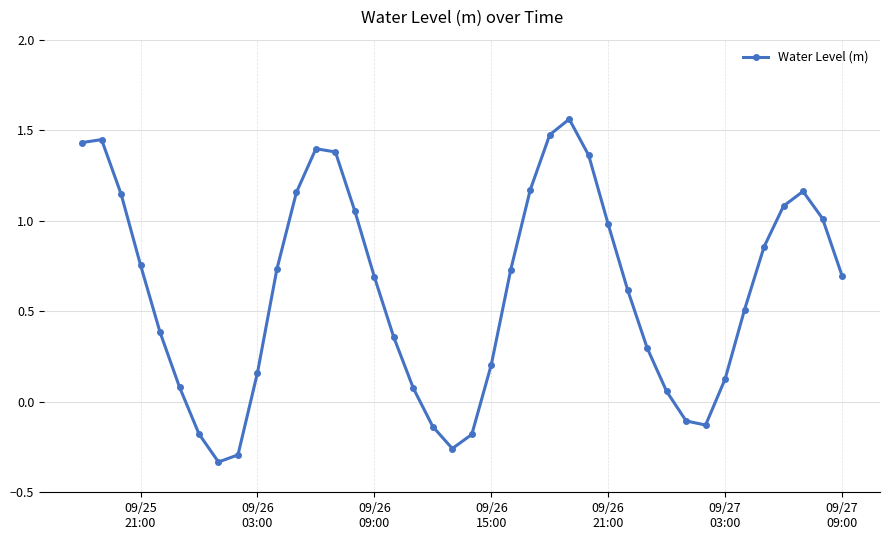

What is the average value?

0.6